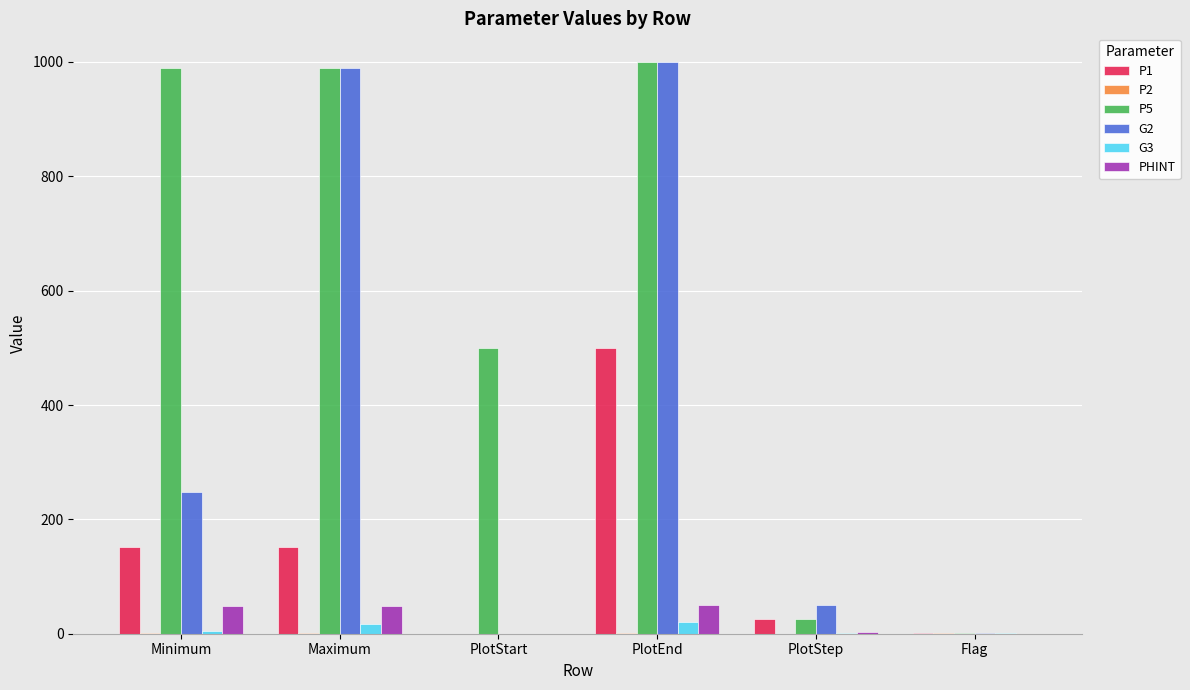

What is the total value across all series at PlotStep?

103.6